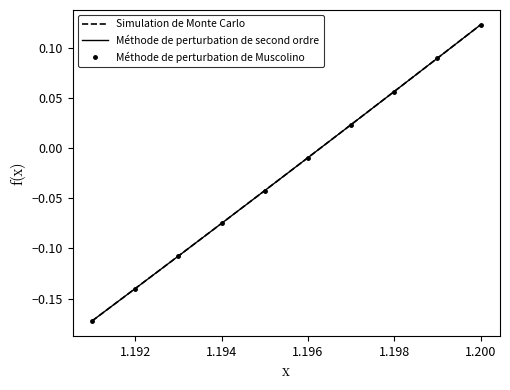

What is the value of the Simulation de Monte Carlo point at the 9th from the left?

0.1